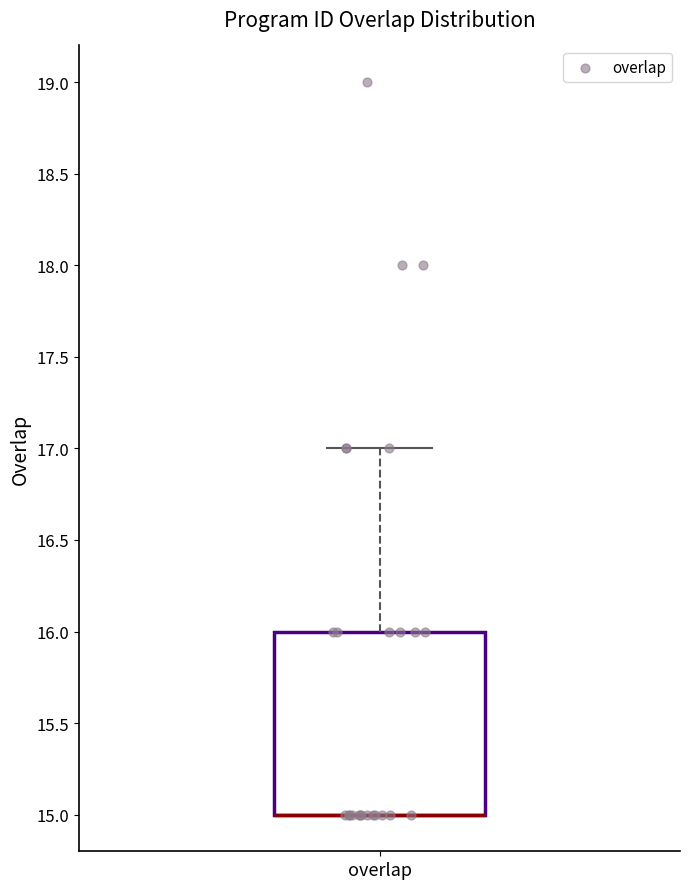

Where does the upper whisker of the box for overlap end on the y-axis? The values are not printed on the chart, so give them approximately, as read against the axis.

17